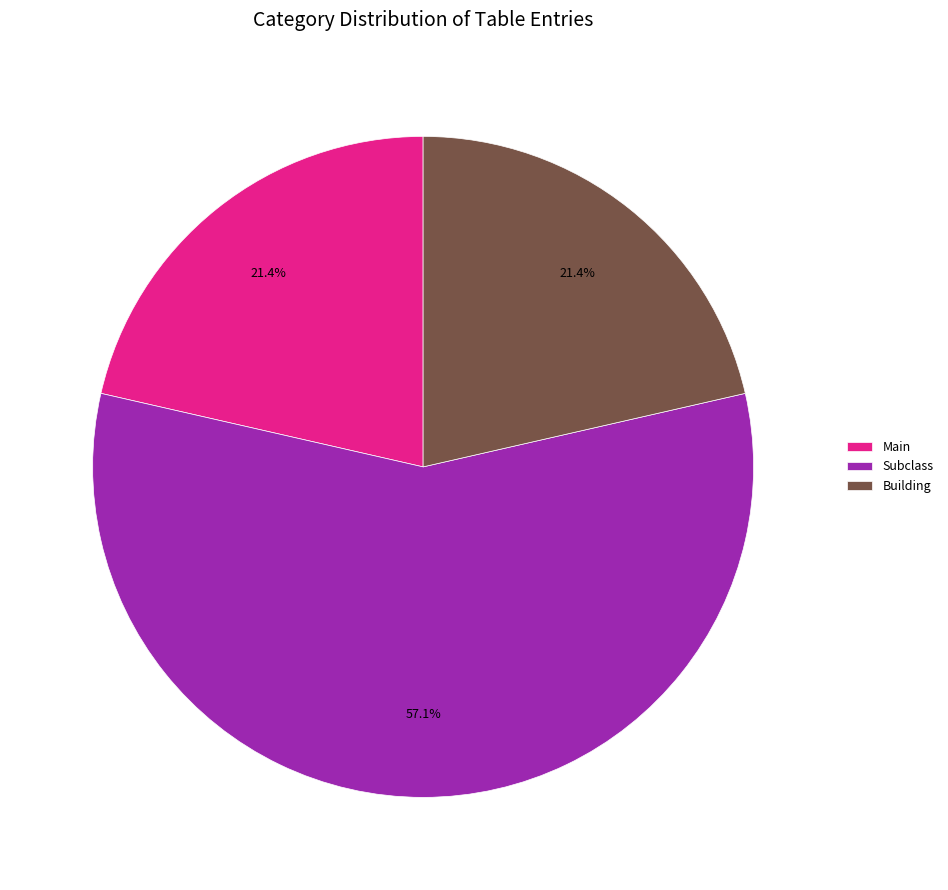

Combined, what portion of the pie is Building and Subclass?

78.6%